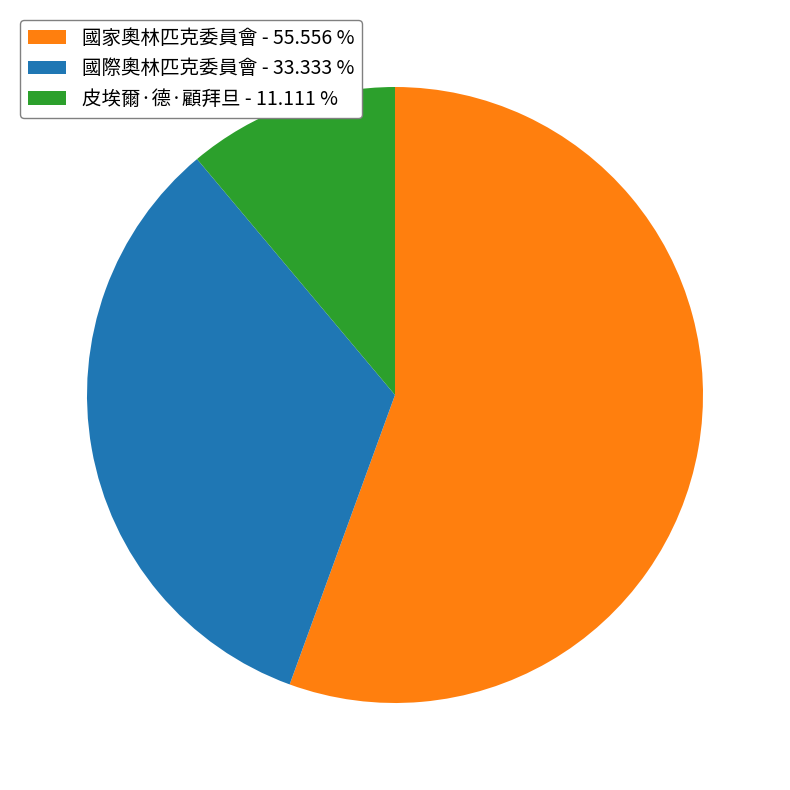

Do 國際奧林匹克委員會 - 33.333 % and 國家奧林匹克委員會 - 55.556 % together represent more than half of the pie?

Yes